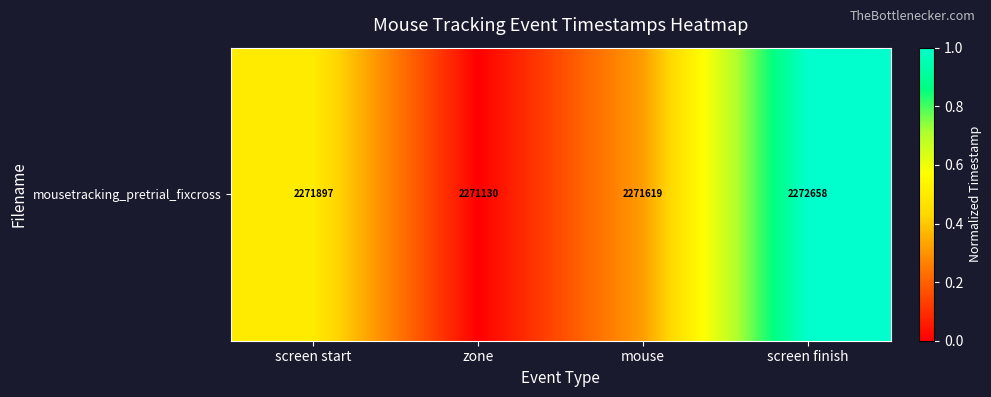

The value at mouse is 0.3. True or false?

True